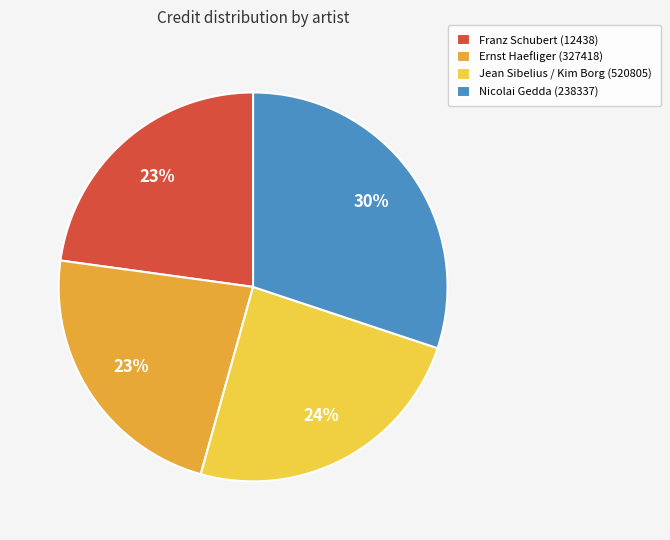

Is the sum of Ernst Haefliger (327418) and Nicolai Gedda (238337) greater than half?

Yes